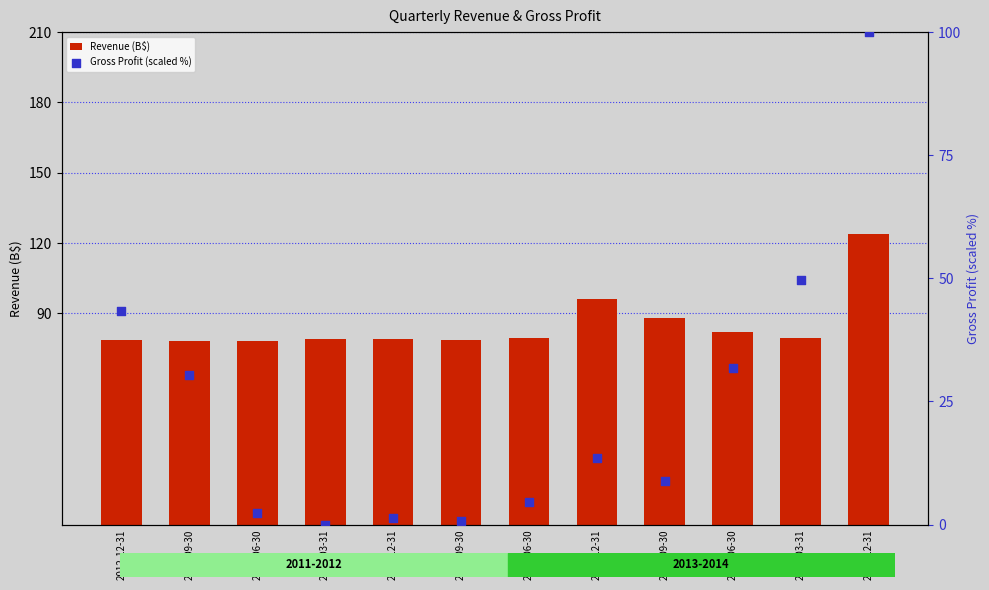

Which series contains the lowest Y value?

Gross Profit (scaled %)